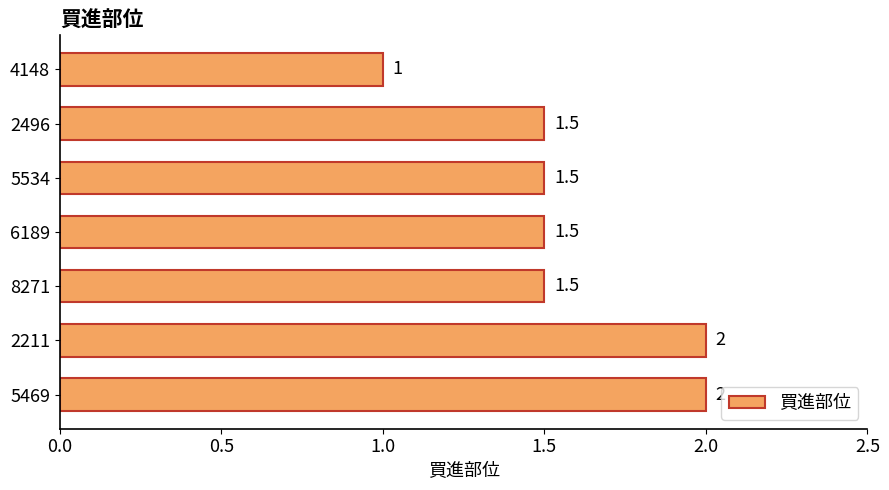

What is the sum of the values at 8271 and 5534?

3.0